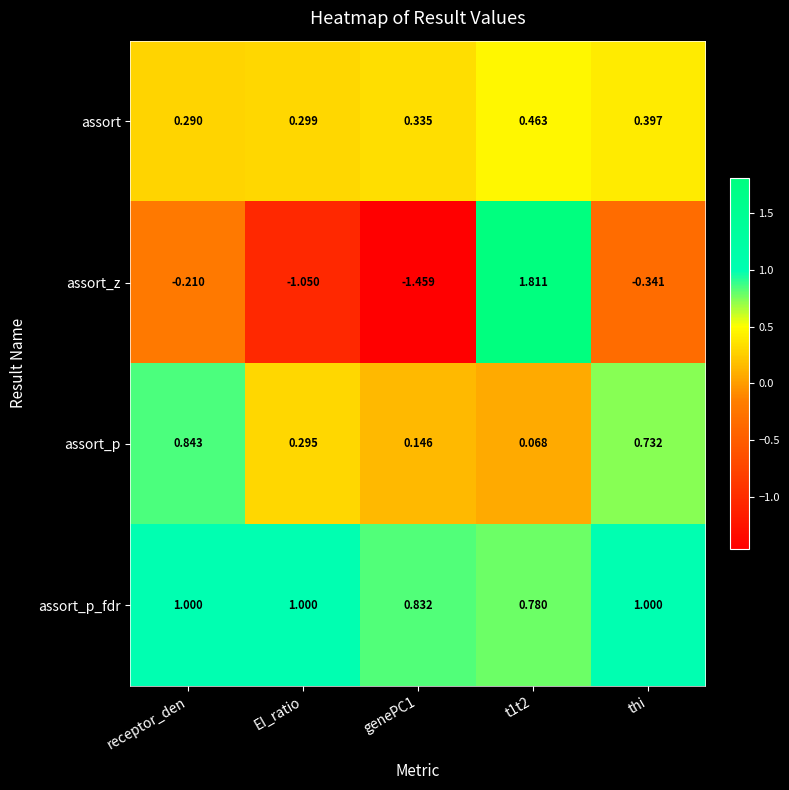

Which series has the largest total across all categories?

assort_p_fdr